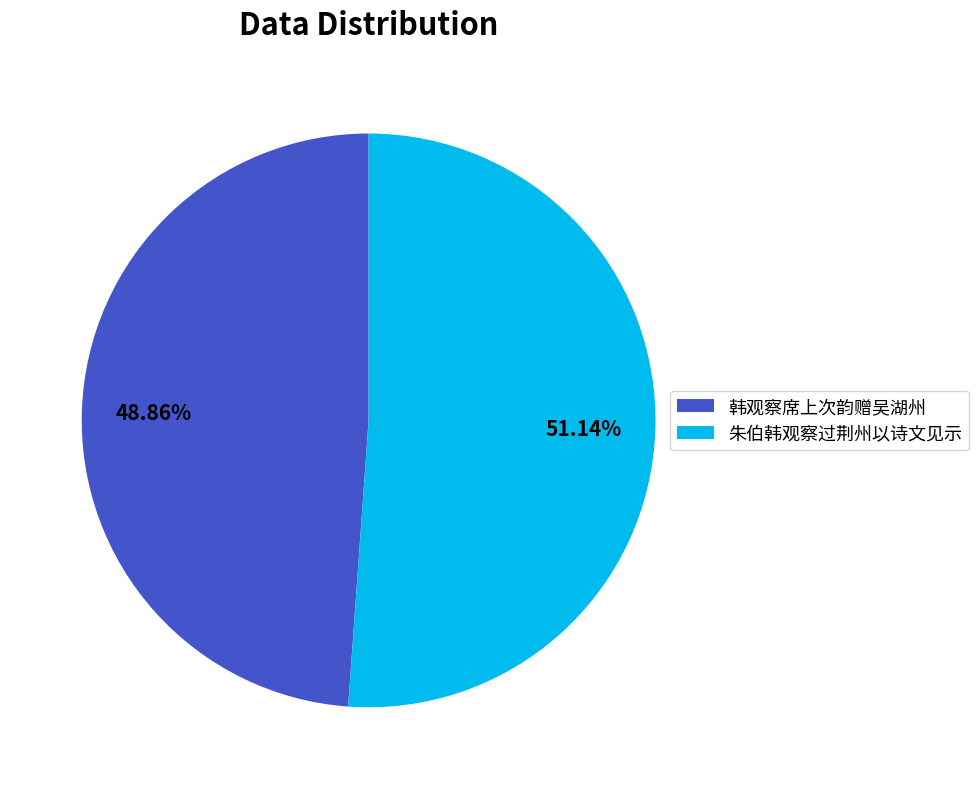

What is the smallest slice in the pie chart?

韩观察席上次韵赠吴湖州